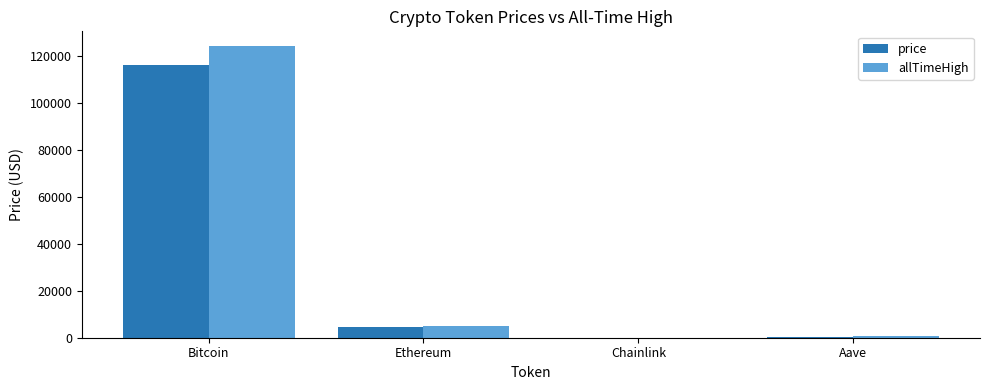

True or false: allTimeHigh has a value of 124128.0 at Bitcoin.

True